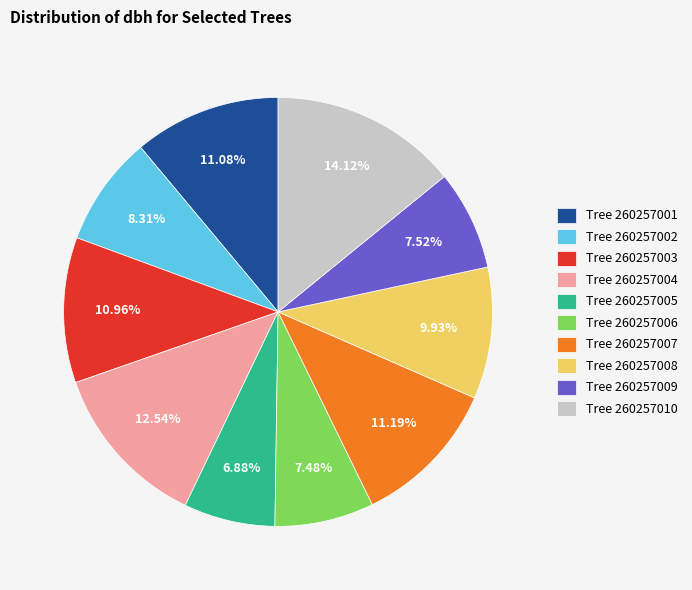

Between Tree 260257010 and Tree 260257008, which is larger?

Tree 260257010